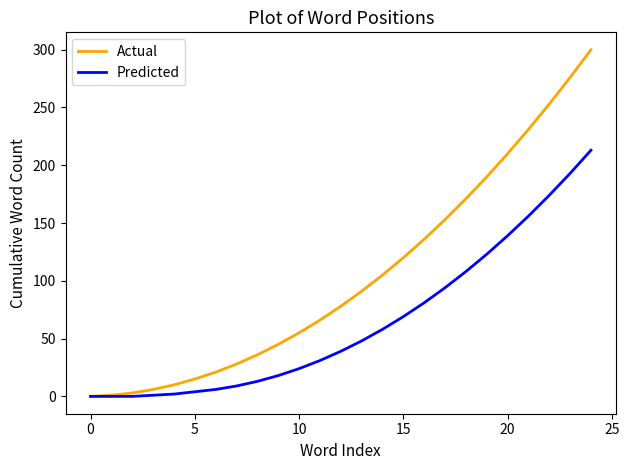

Which series has the largest total across all categories?

Actual